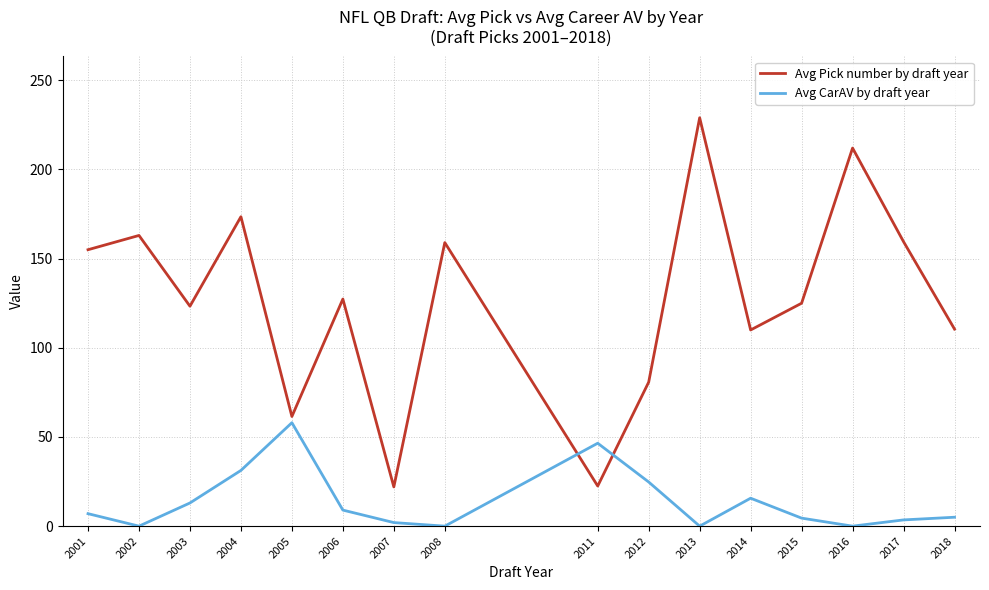

List the series in order of their peak value, lowest first.

Avg CarAV by draft year, Avg Pick number by draft year